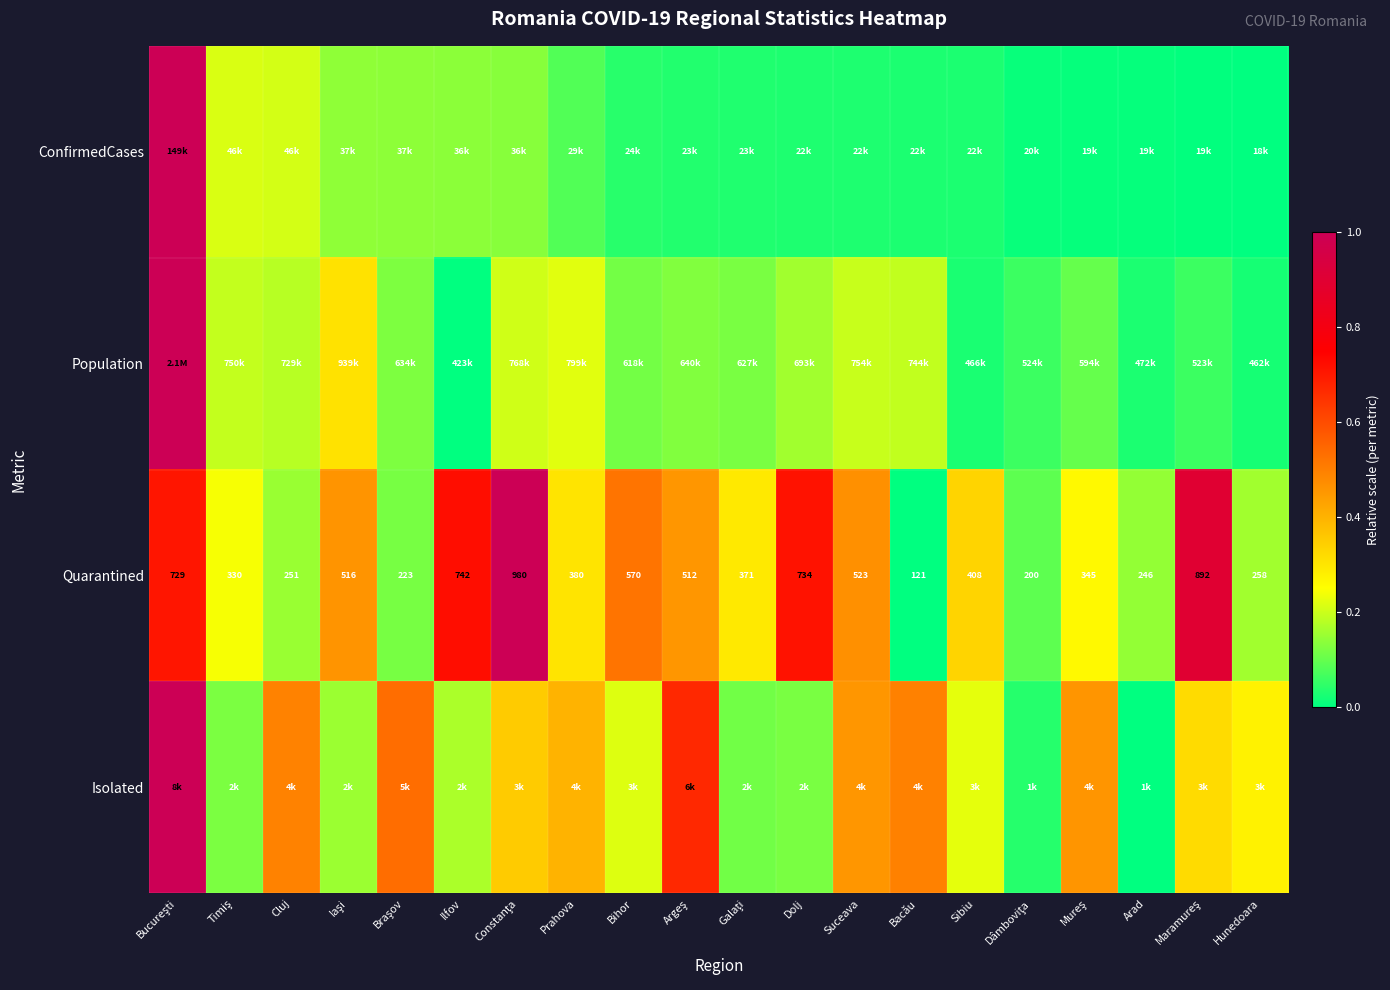

At which label is Quarantined closest to 550?

Bihor